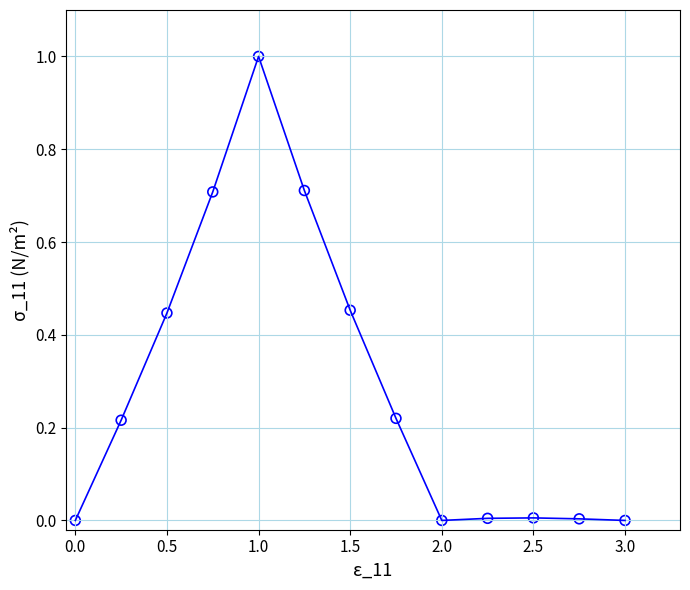

What is the difference between the maximum and minimum values?

1.0